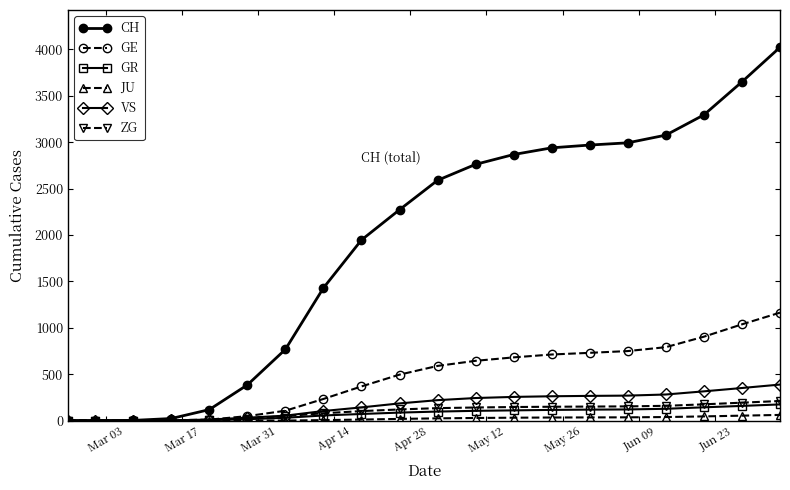

Which series has the widest spread of values?

CH